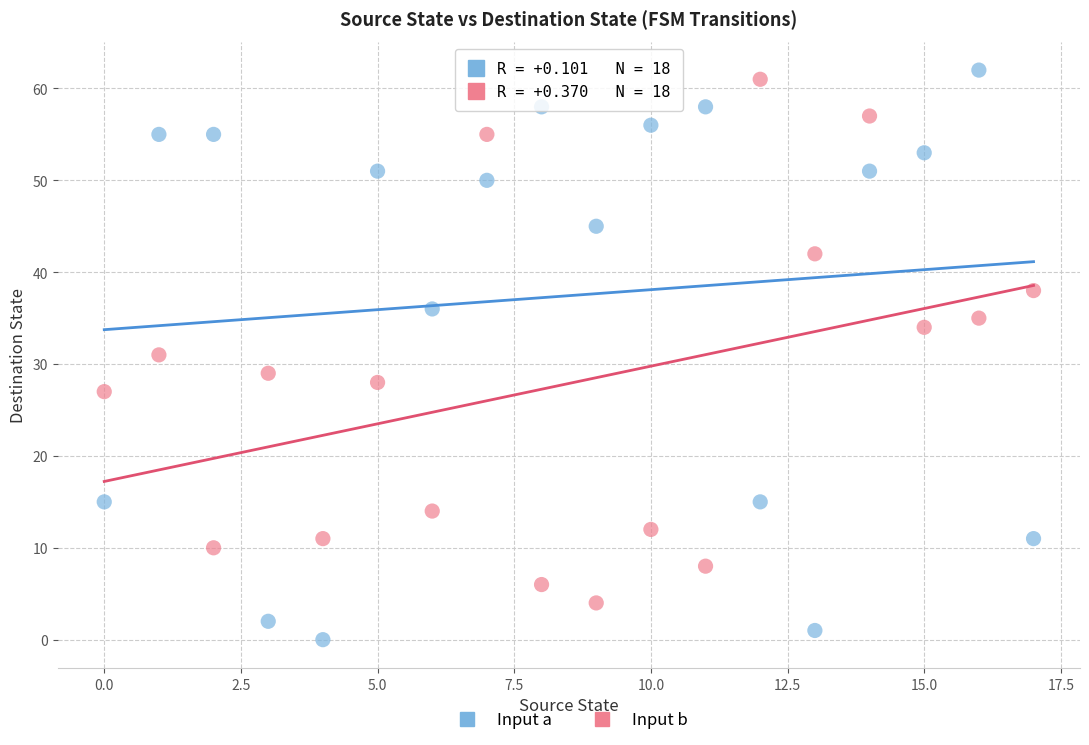

Which series contains the lowest Y value?

Input a